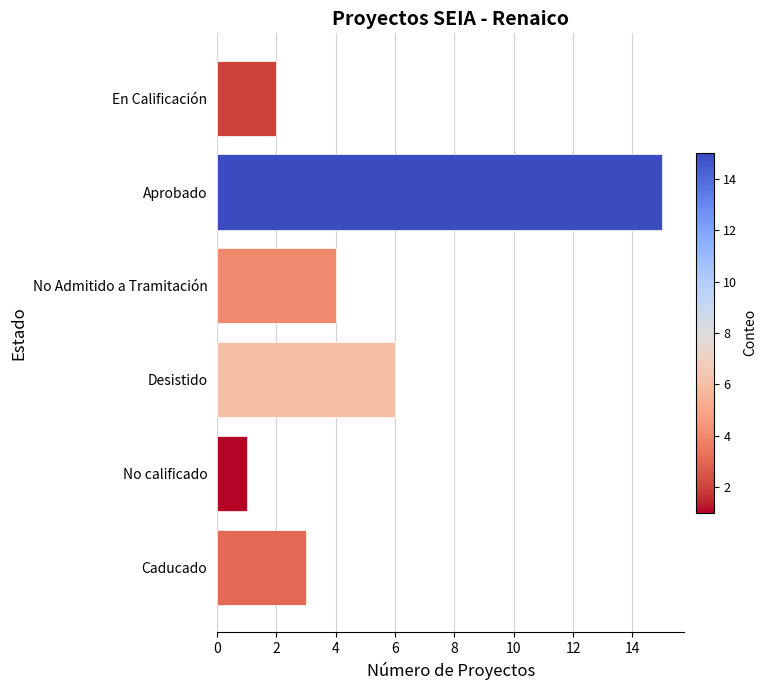

Are the bars grouped side by side (vs. stacked)?

No